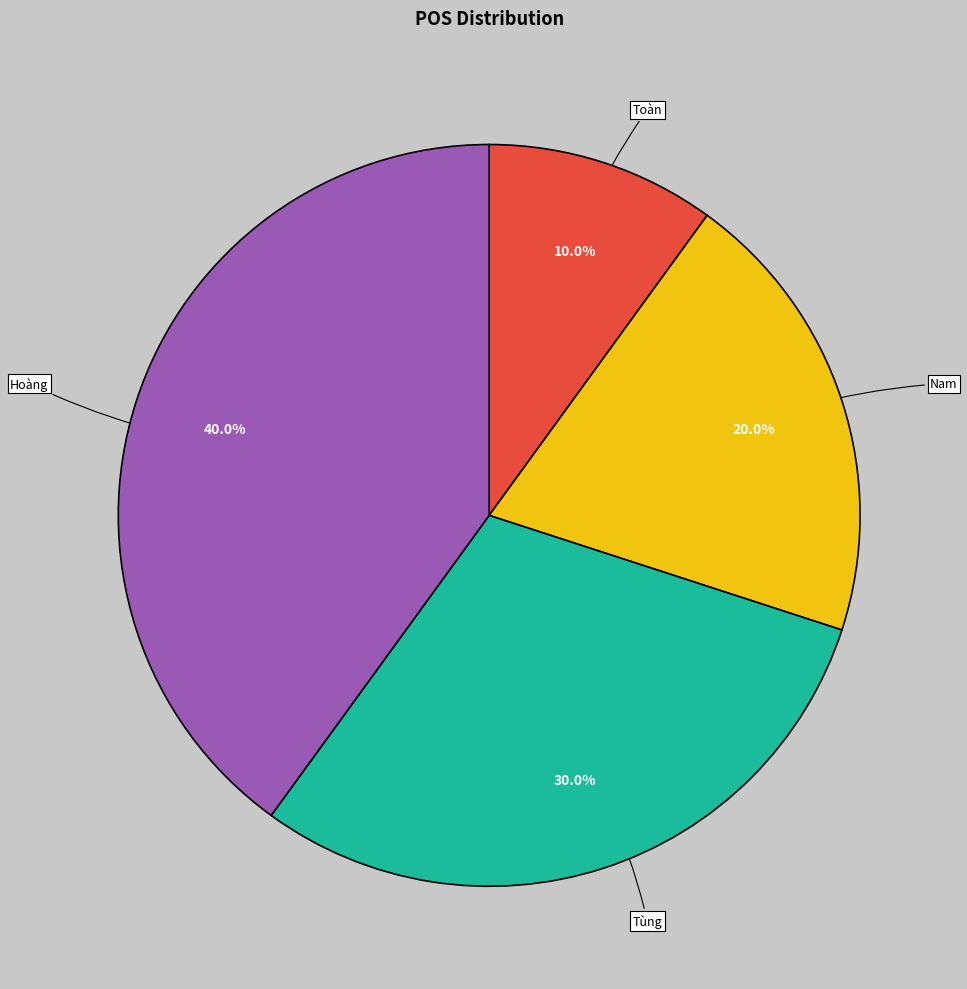

Rank the categories by value from lowest to highest.

Toàn, Nam, Tùng, Hoàng